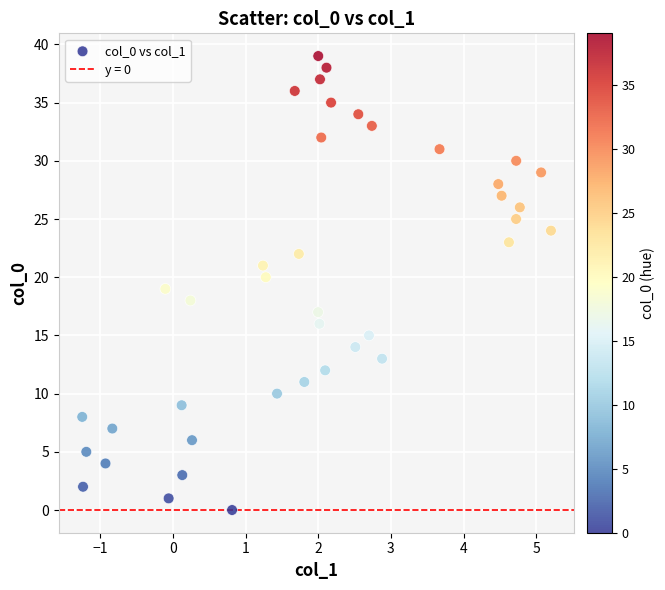

What is the range of Y values (max minus min)?

39